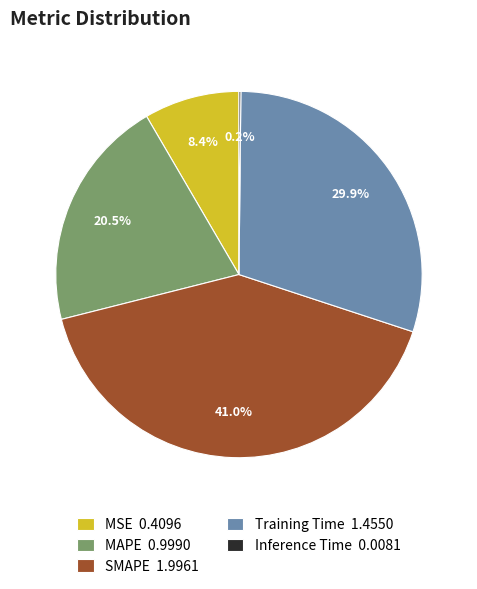

To the nearest percent, what is the difference between the largest and smallest slice percentages?

41%